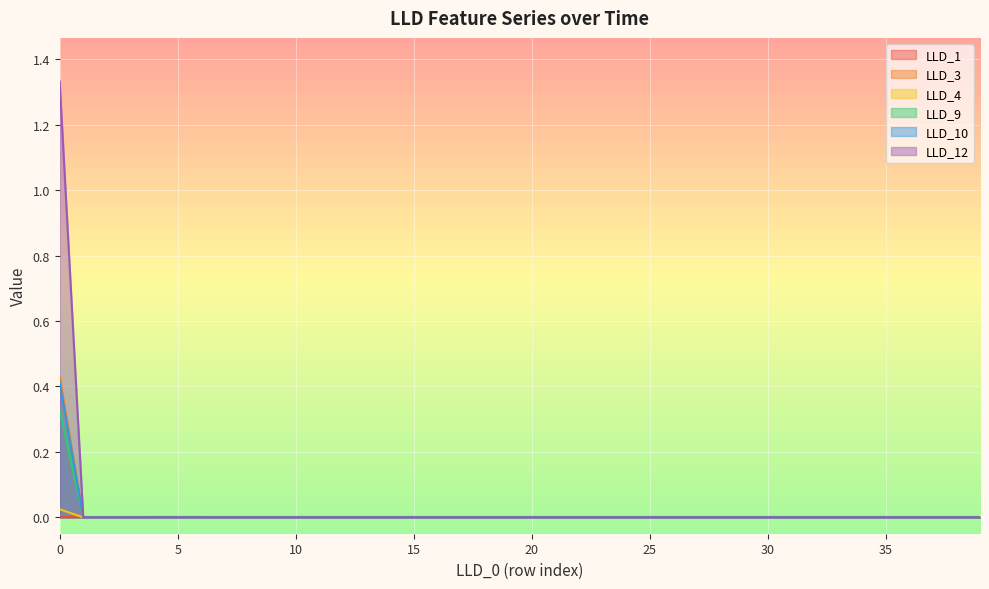

How many values in the LLD_10 series exceed 0?

1